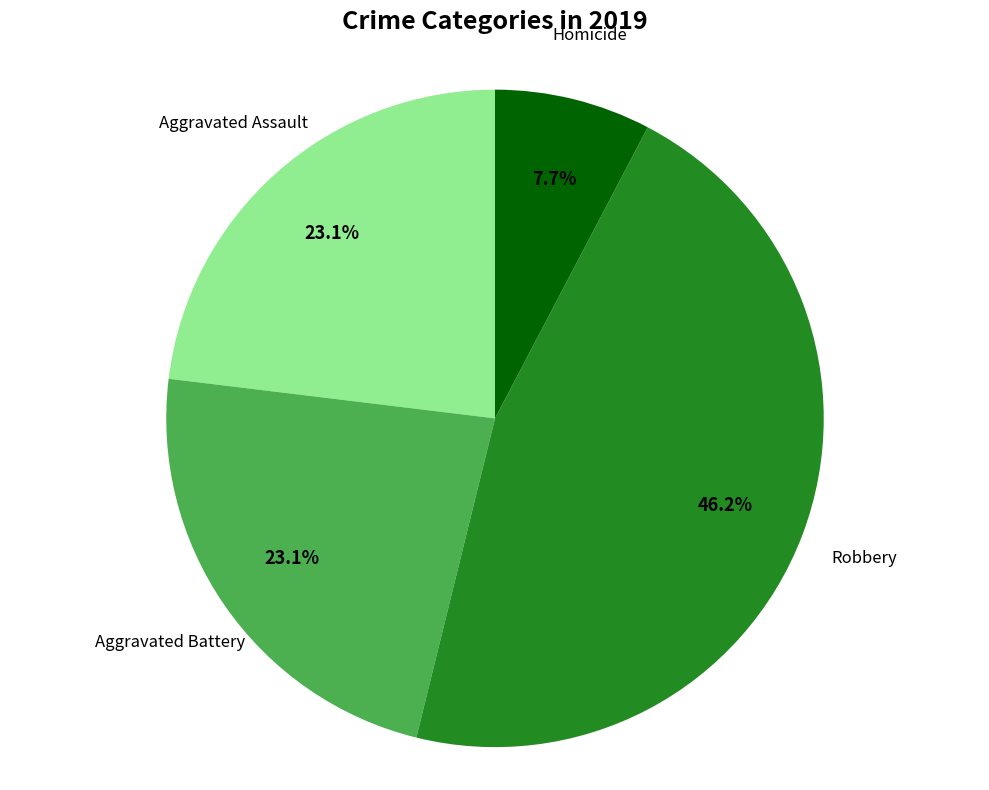

Is there any slice that represents more than half of the pie?

No